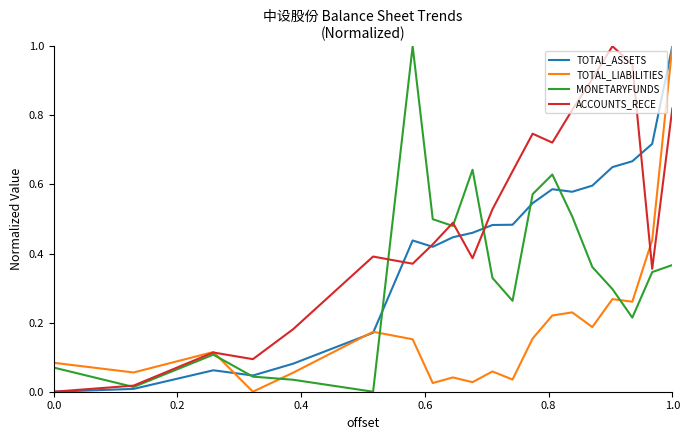

What are all the series names shown in the legend?

TOTAL_ASSETS, TOTAL_LIABILITIES, MONETARYFUNDS, ACCOUNTS_RECE